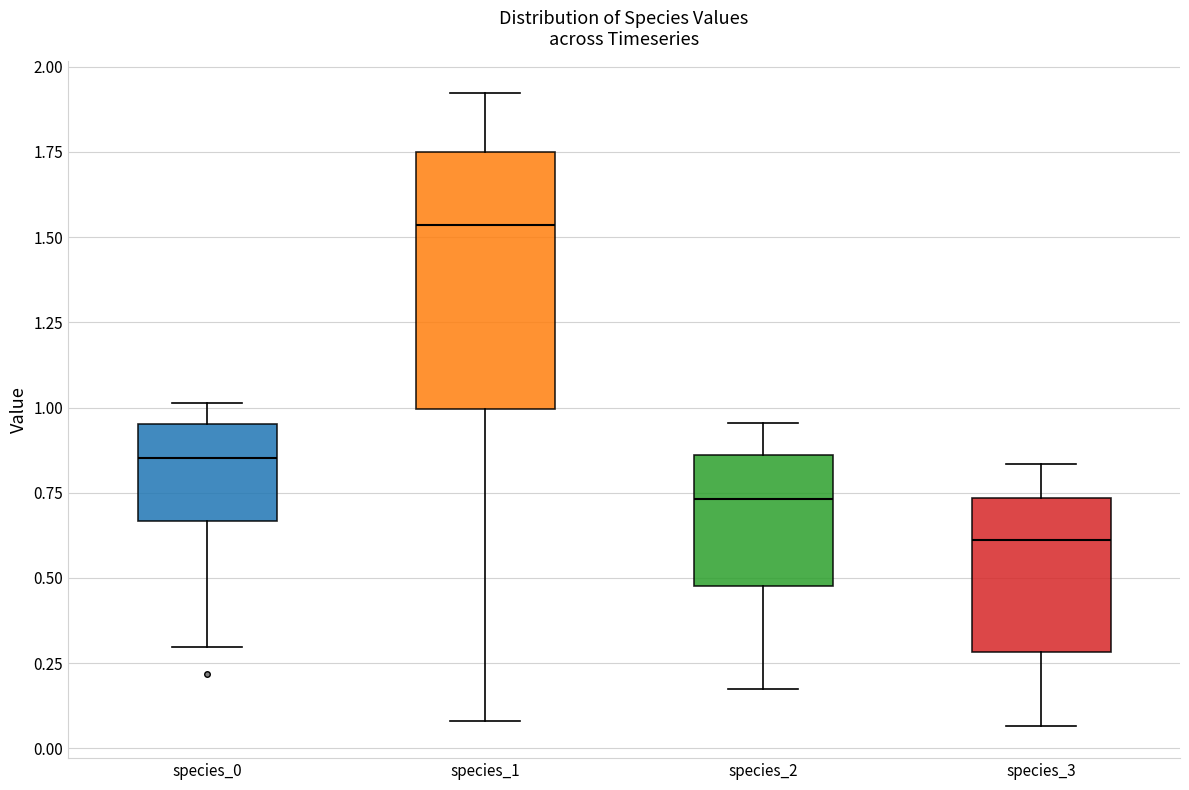

Which box is the tallest, from its lower edge to its upper edge?

species_1